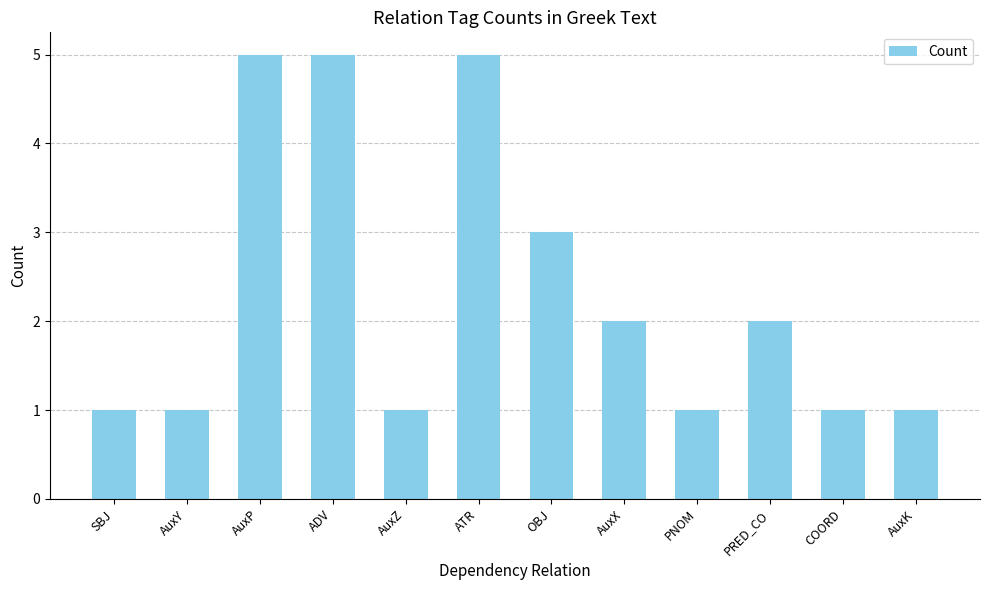

What is the change in value from AuxP to AuxZ?

-4